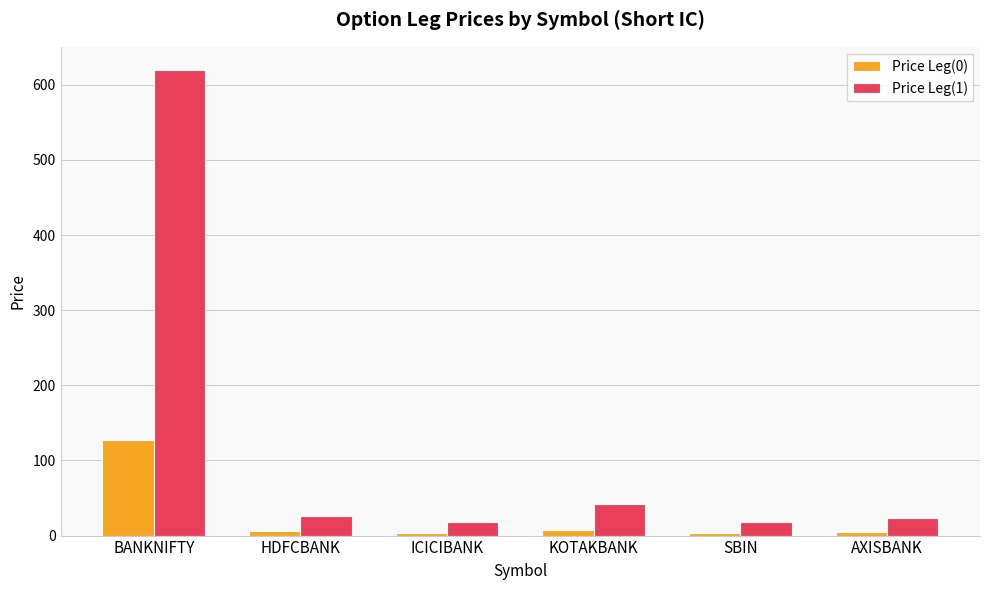

What is the spread (max minus min) of values at BANKNIFTY?

492.2